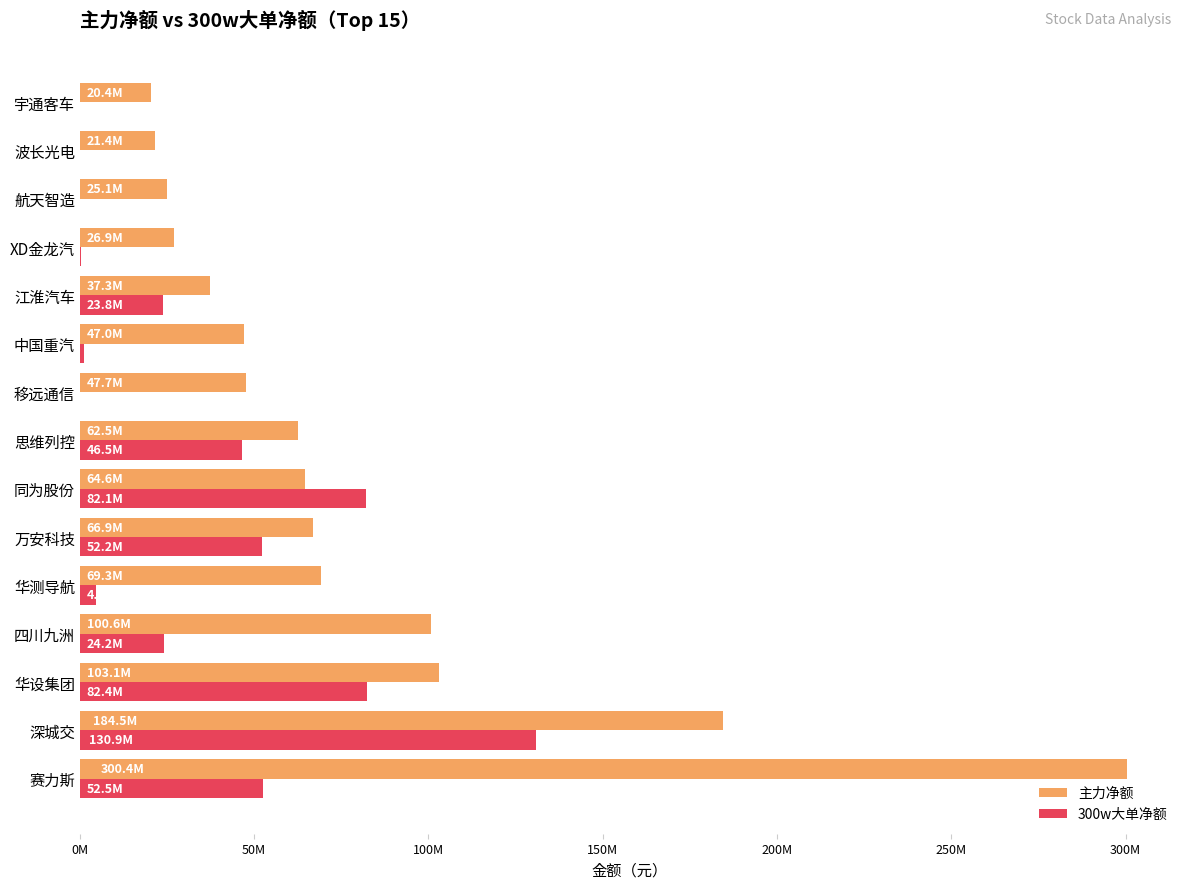

Reading right to left, extract all data points from this chart.

主力净额: 20398421	21420388	25103340	26912108	37276180	46964150	47700967	62457123	64586656	66878310	69291143	100609864	103061501	184453218	300391513
300w大单净额: 0	0	0	275796	23836027	1074535	-4073383	46482844	82138432	52227181	4759223	24202125	82419827	130935126	52502530